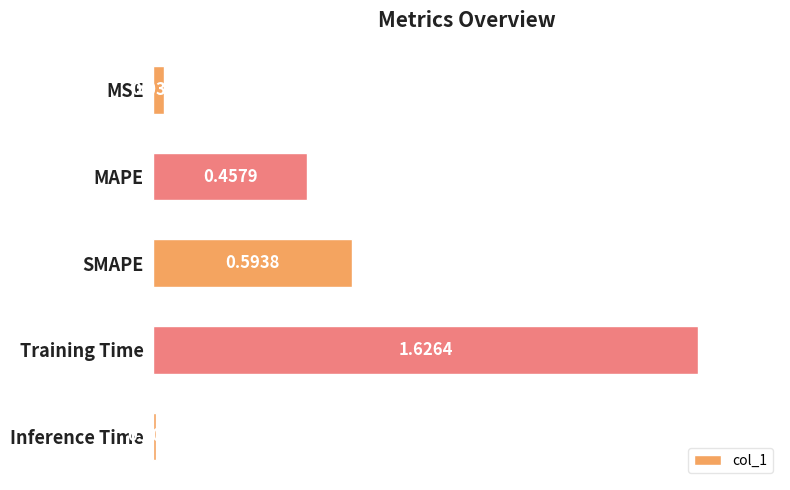

What is the change in value from SMAPE to Training Time?

+1.0